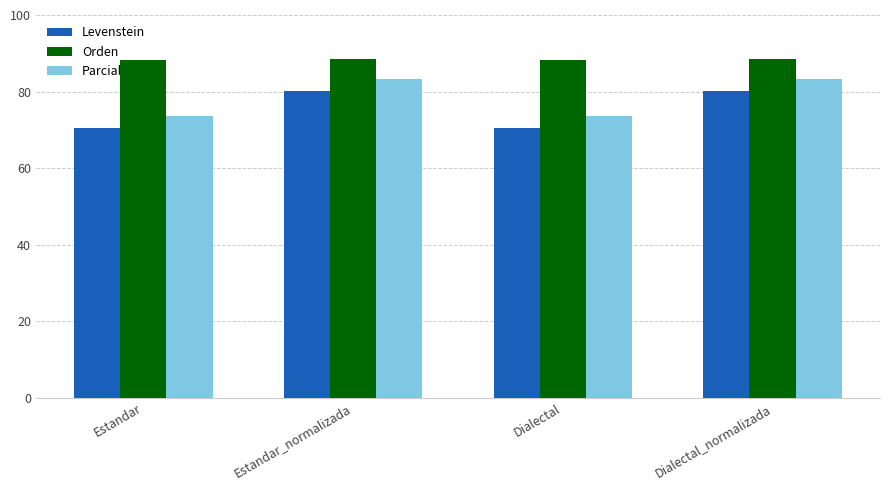

Which series has the largest total across all categories?

Orden